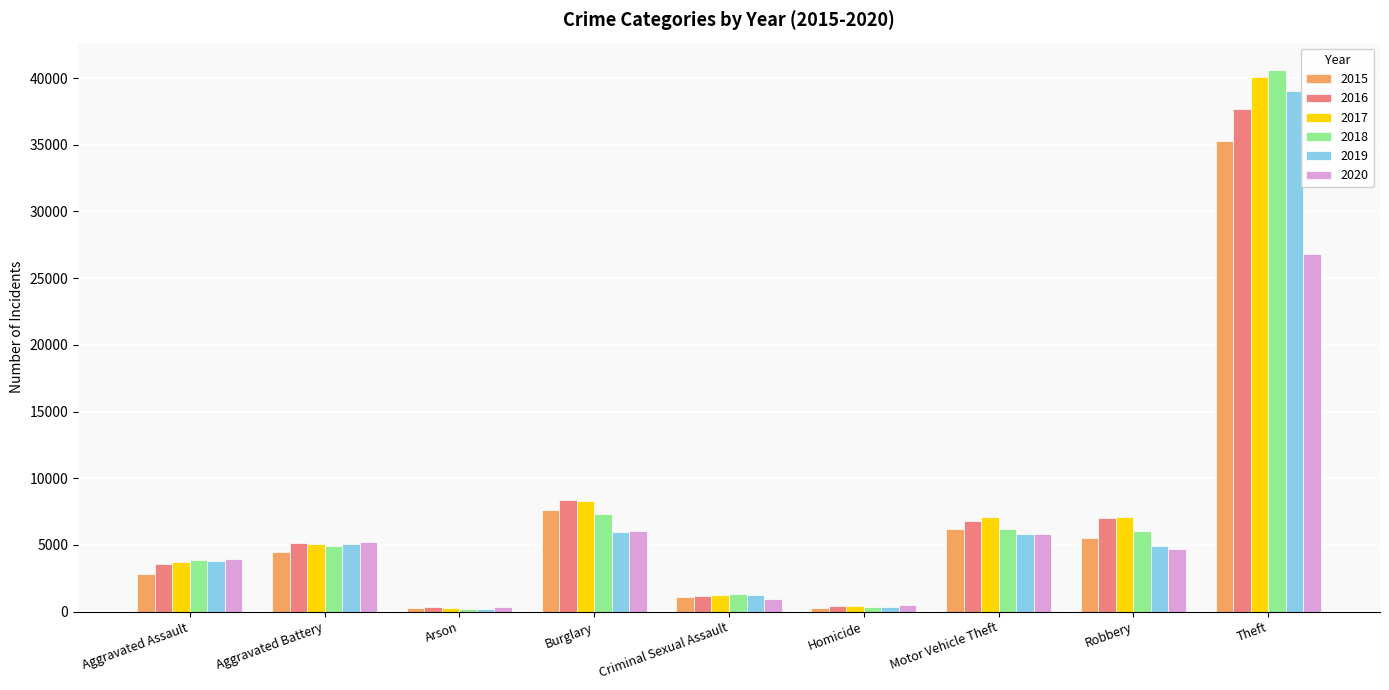

What is the difference between the second highest and second lowest values in the 2019 series?

5624